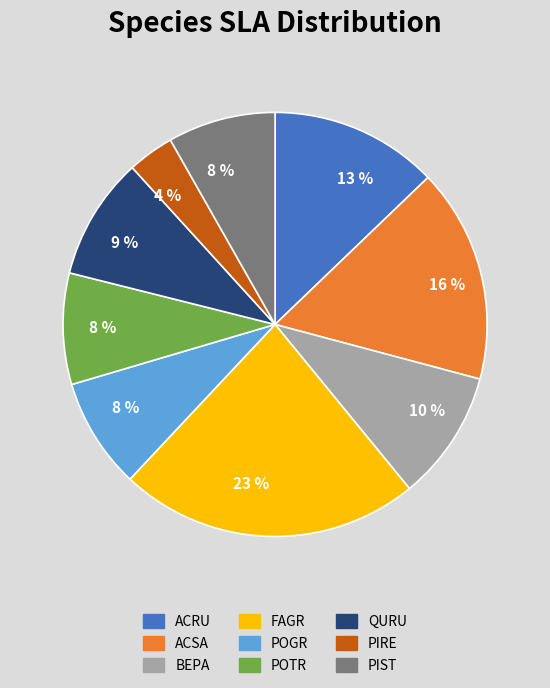

Which category has the biggest portion of the pie?

FAGR